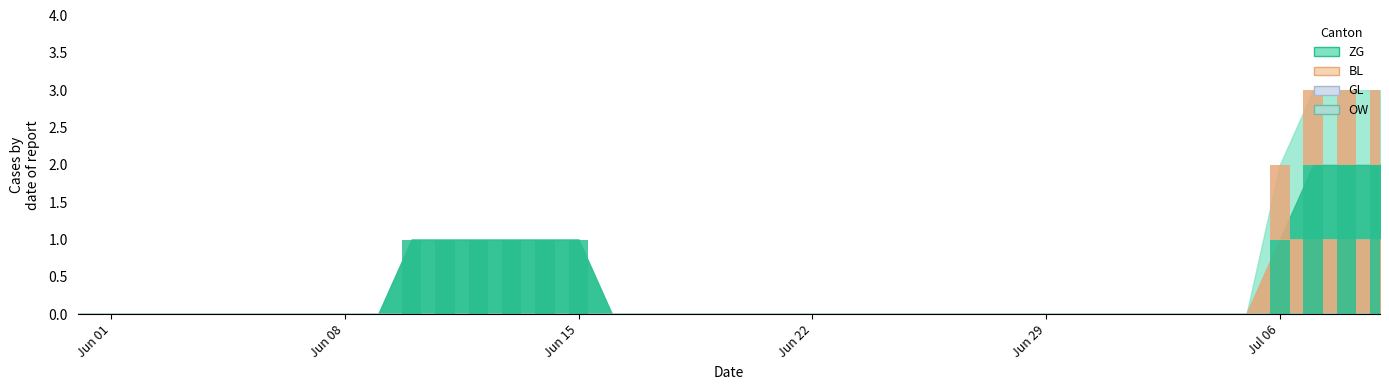

How many data points in ZG are above 0?

10